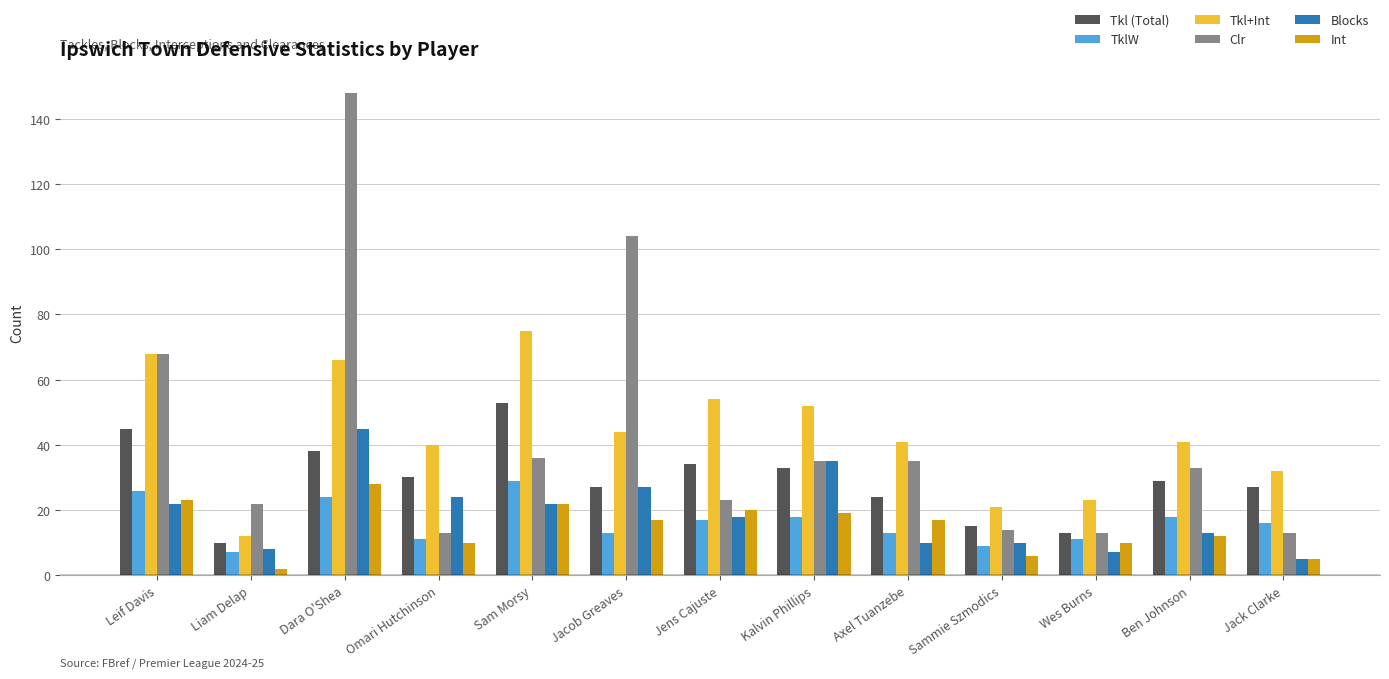

What position from the right is Jens Cajuste?

7